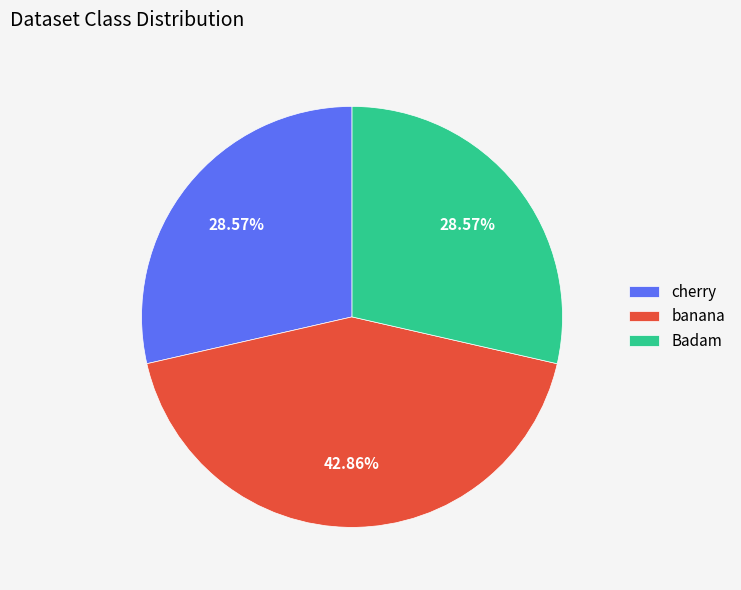

Count the number of slices in the pie.

3